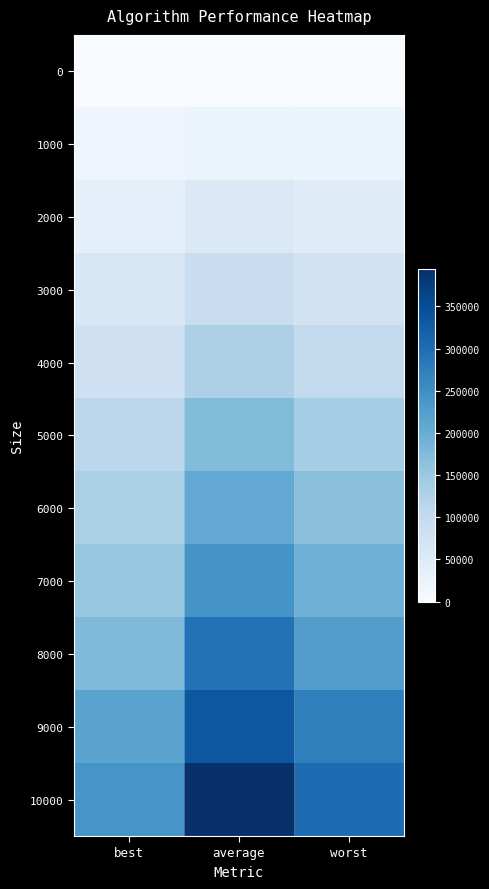

How many data points does each series have?

3